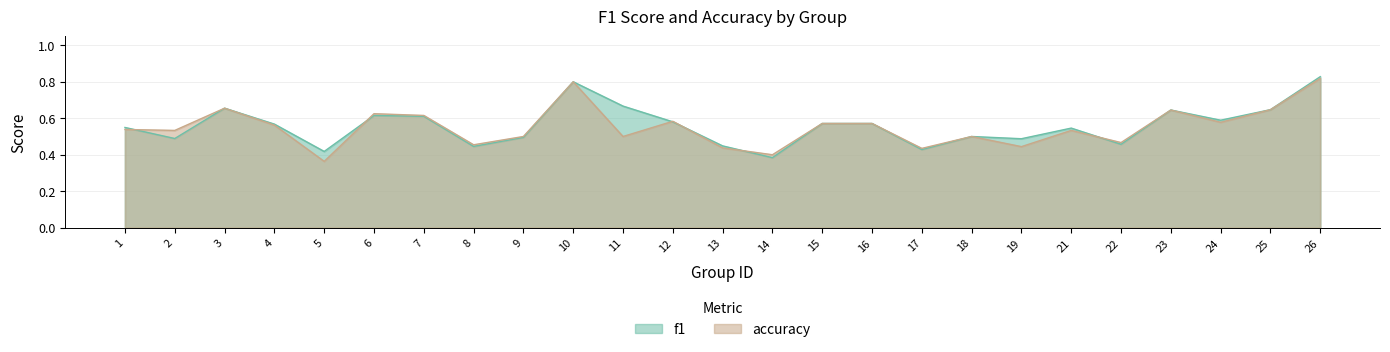

List the labels in order of f1 value, largest first.

26, 10, 11, 3, 25, 23, 6, 7, 24, 12, 15, 16, 4, 1, 21, 18, 9, 2, 19, 22, 13, 8, 17, 5, 14